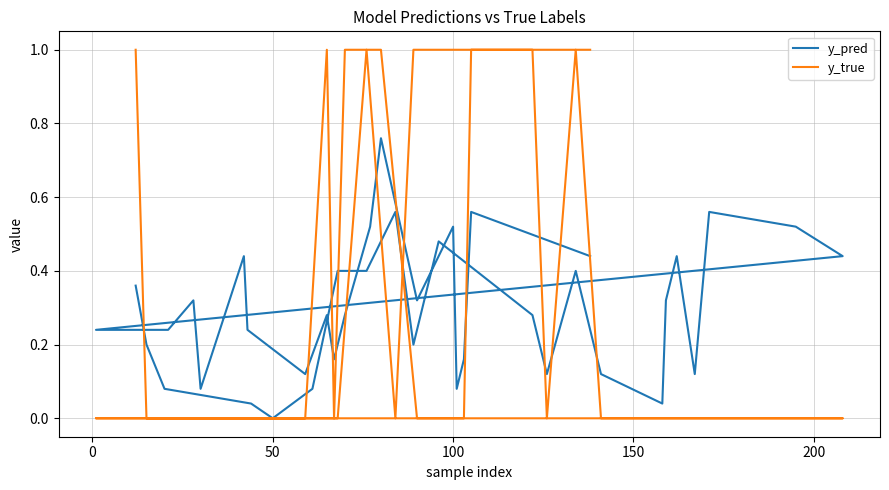

True or false: y_true has more than 2 interior local peaks.

True